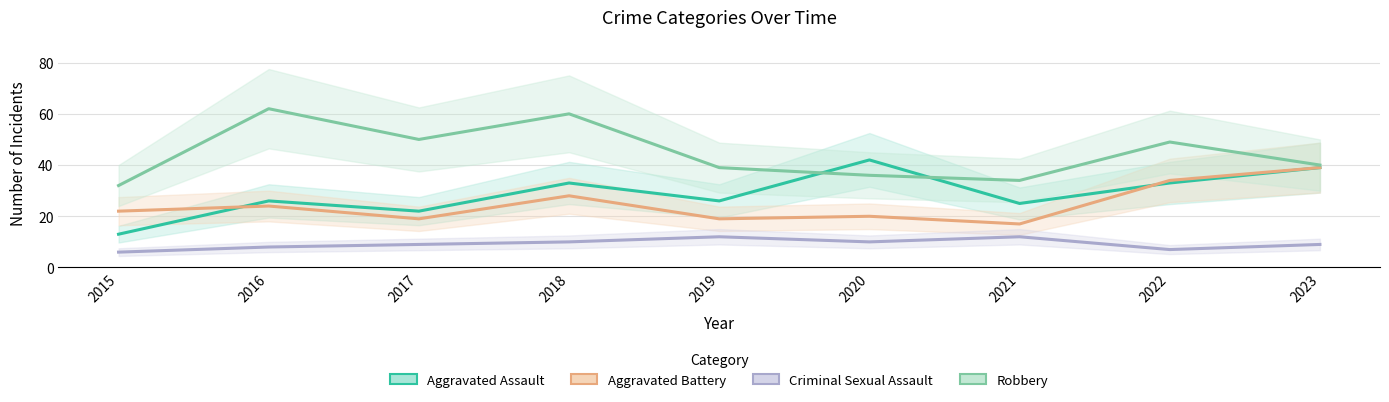

What are all the series names shown in the legend?

Aggravated Assault, Aggravated Battery, Criminal Sexual Assault, Robbery